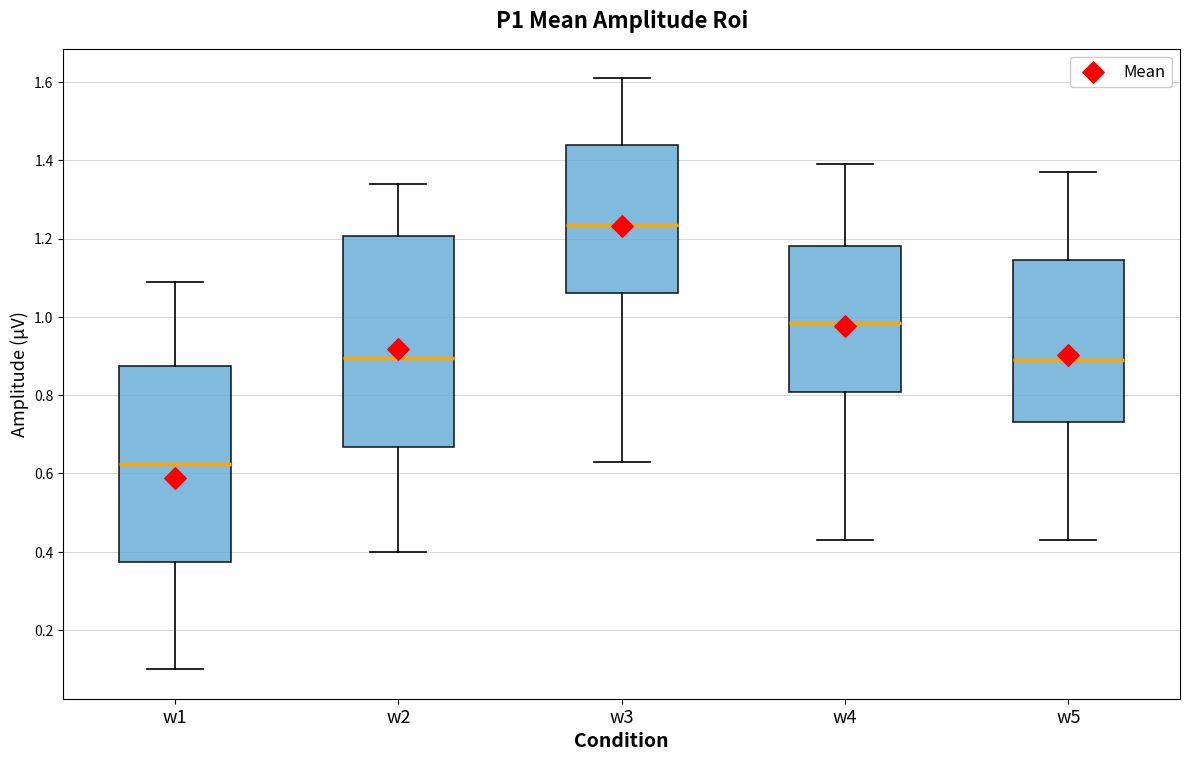

Reading left to right, read every box against the y-axis: the position of its median line, the range the box covers, and the ends of its whiskers. The values are not printed on the chart, so give them approximately, as read against the axis.

w1: median 0.62, box 0.38 to 0.88, whiskers 0.10 to 1.10
w2: median 0.90, box 0.66 to 1.20, whiskers 0.40 to 1.34
w3: median 1.24, box 1.06 to 1.44, whiskers 0.64 to 1.62
w4: median 0.98, box 0.80 to 1.18, whiskers 0.44 to 1.40
w5: median 0.90, box 0.74 to 1.14, whiskers 0.44 to 1.38